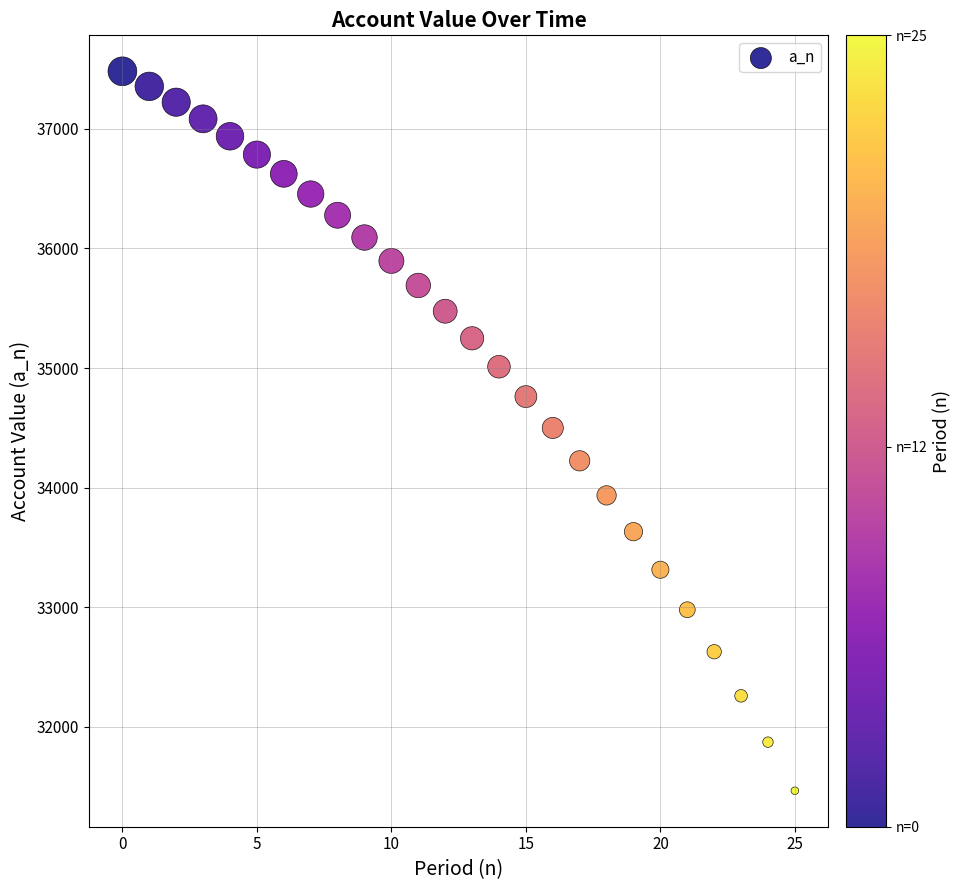

What is the range of Y values (max minus min)?

6013.6